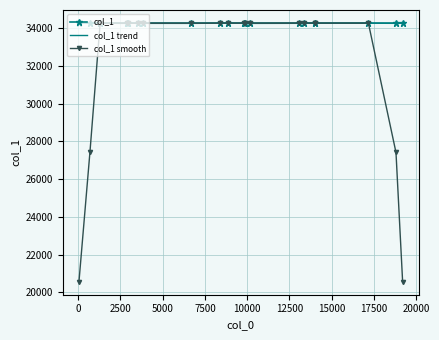

Which series has the widest spread of values?

col_1 smooth